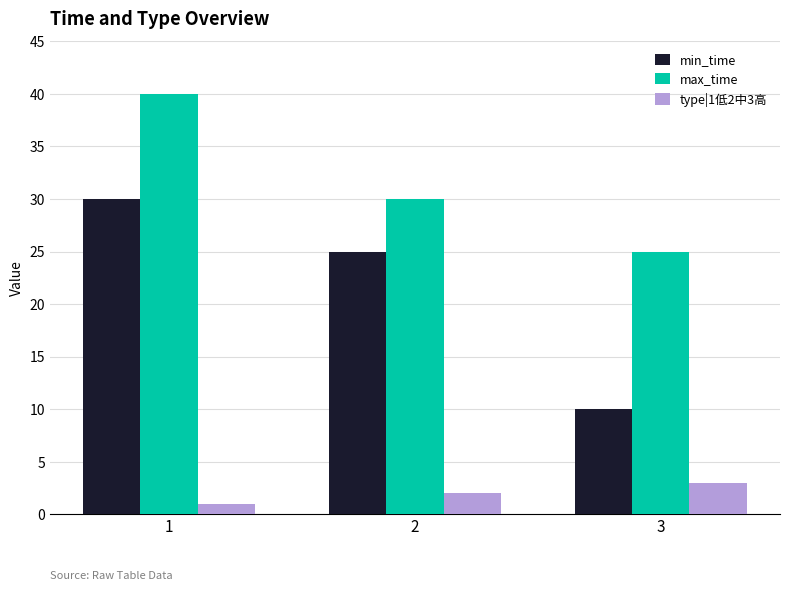

What is the value of the type|1低2中3高 bar at the 2nd from the left?

2